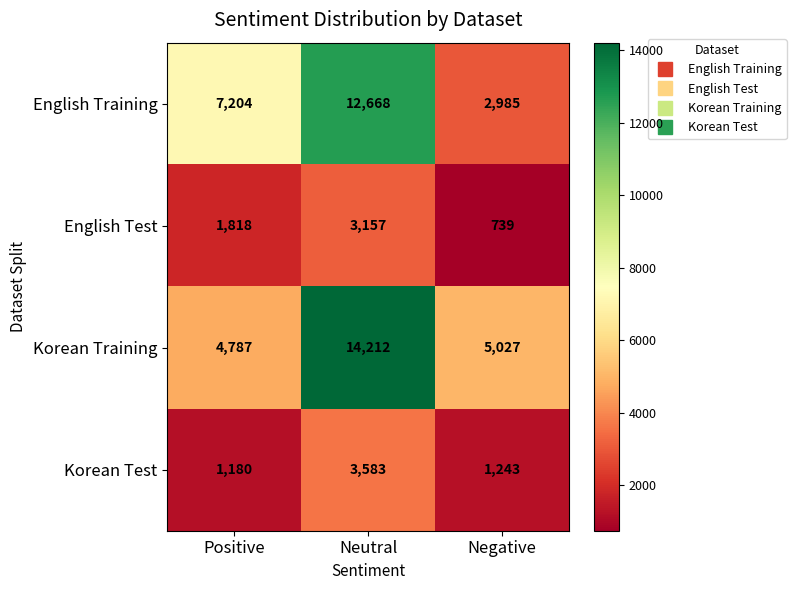

Reading left to right, what are all the values shown in this chart?

English Training: 7204	12668	2985
English Test: 1818	3157	739
Korean Training: 4787	14212	5027
Korean Test: 1180	3583	1243